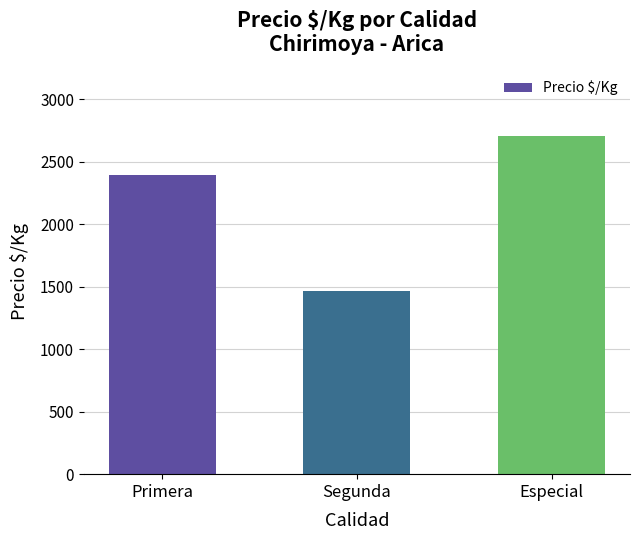

The chart shows a value of 836 at Segunda. True or false?

False